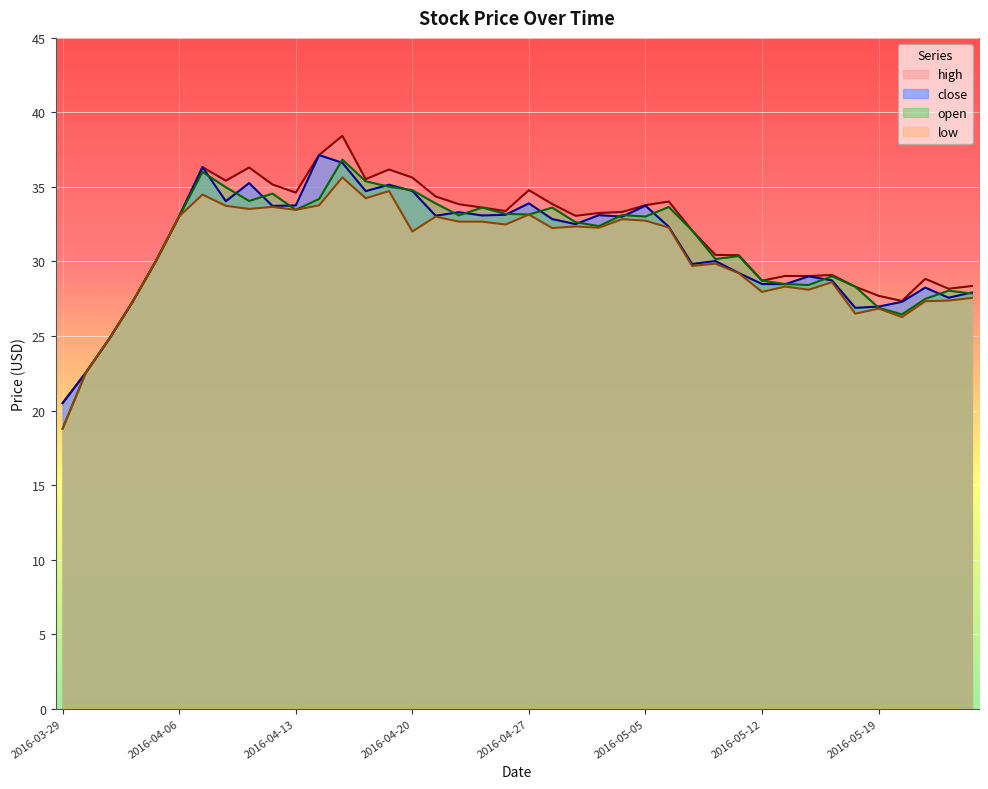

Which label corresponds to the smallest value in the chart?

2016-03-29